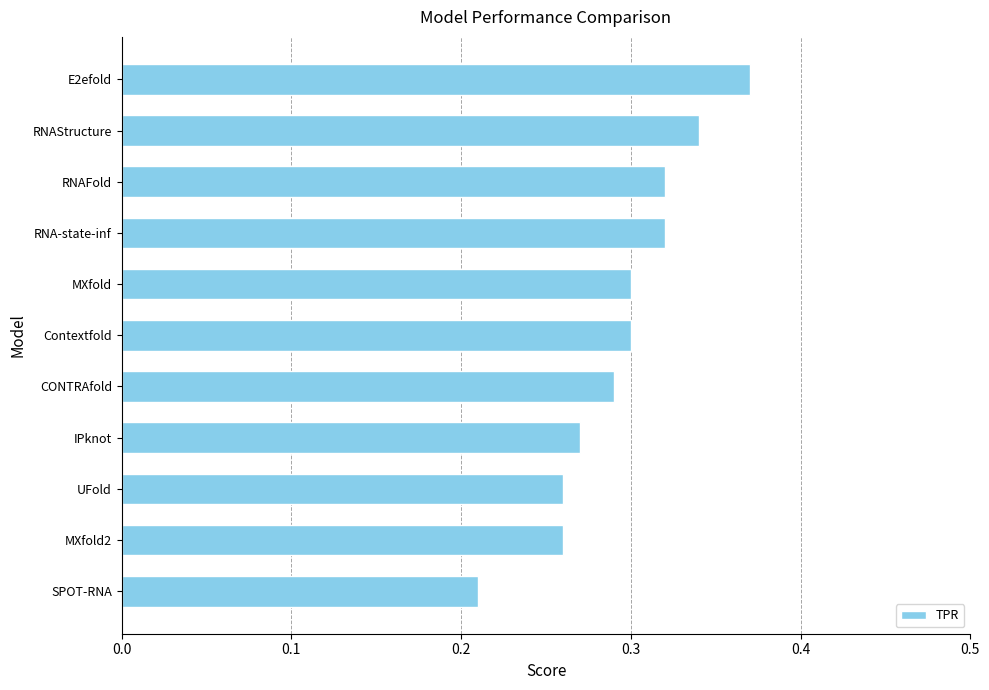

How many bars are there in total?

11